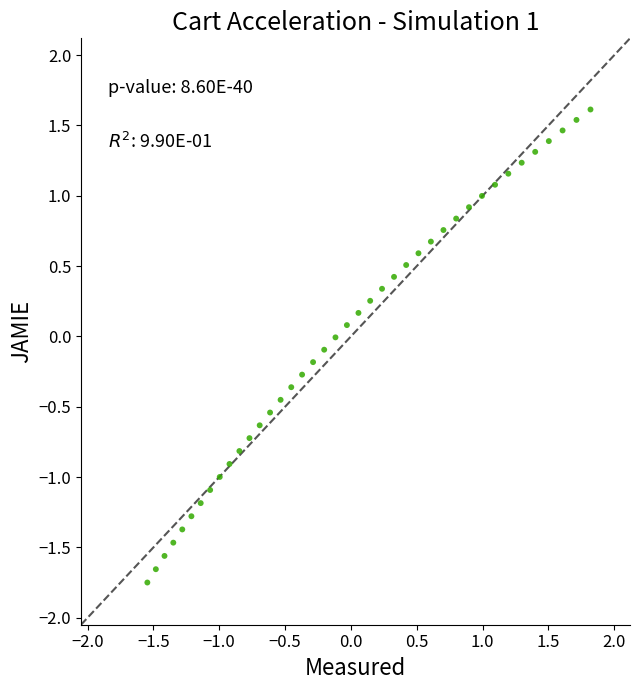

What is the range of X values (max minus min)?

3.4